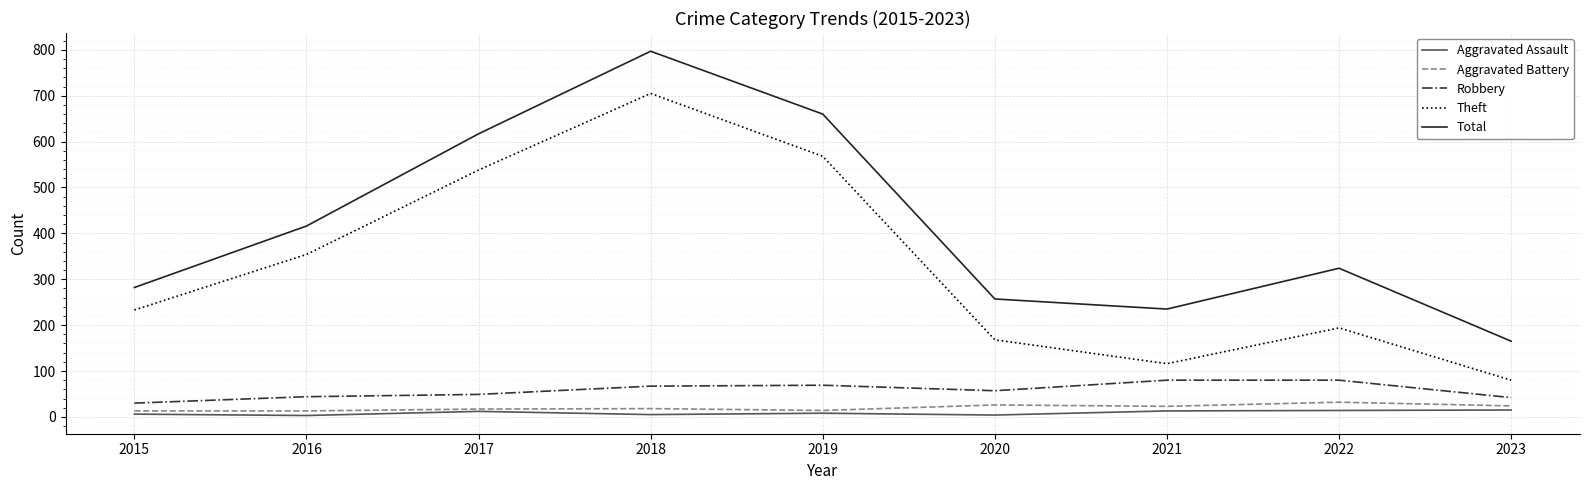

What are all the series names shown in the legend?

Aggravated Assault, Aggravated Battery, Robbery, Theft, Total